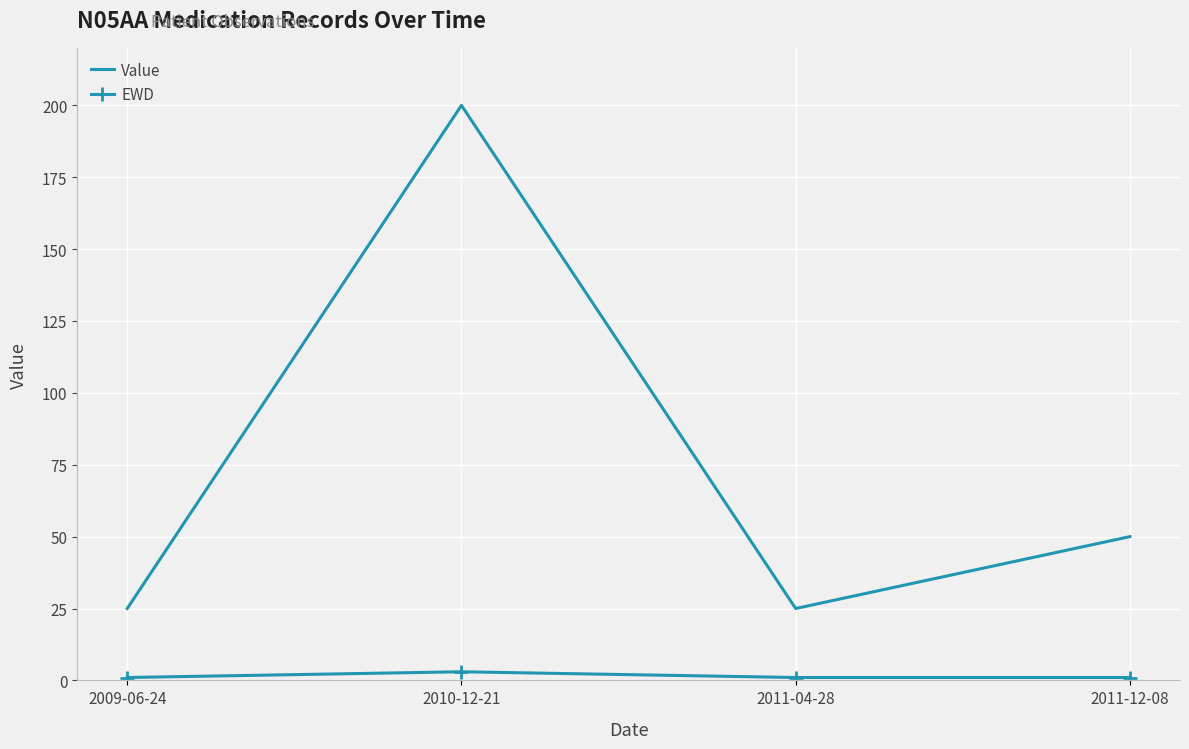

What is the sum of the Value values at 2010-12-21 and 2009-06-24?

225